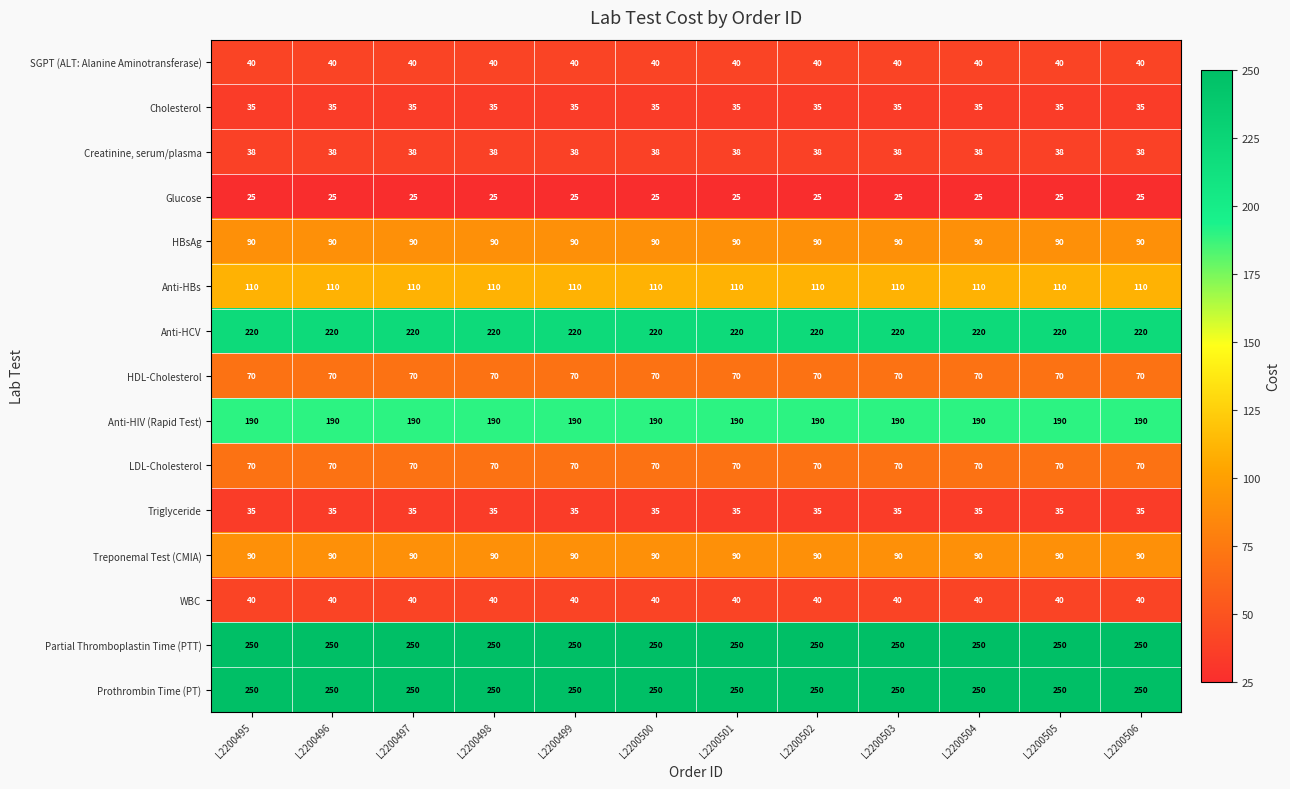

What is the highest value of the LDL-Cholesterol series?

70